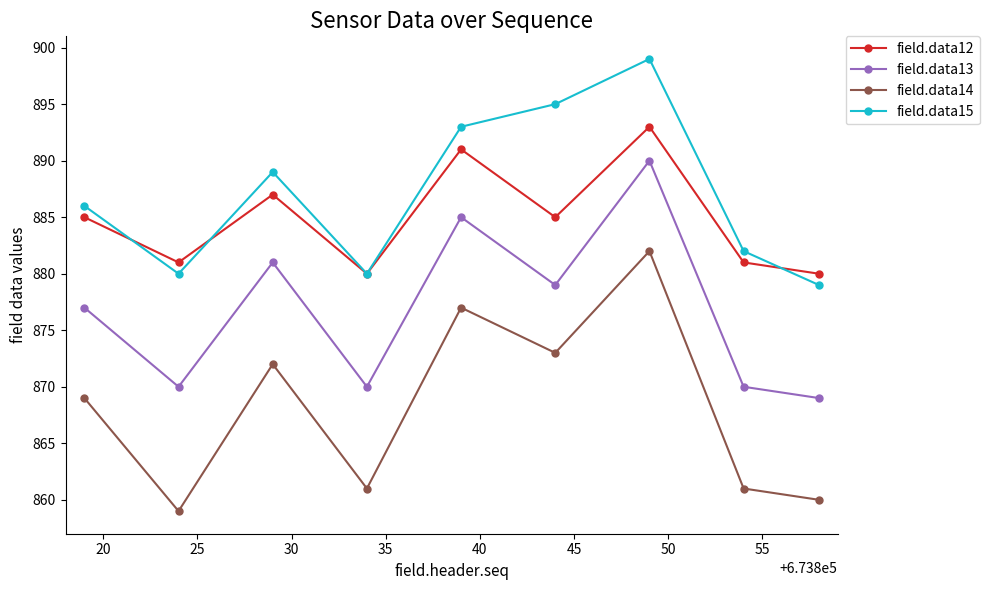

What is the highest value of the field.data12 series?

893